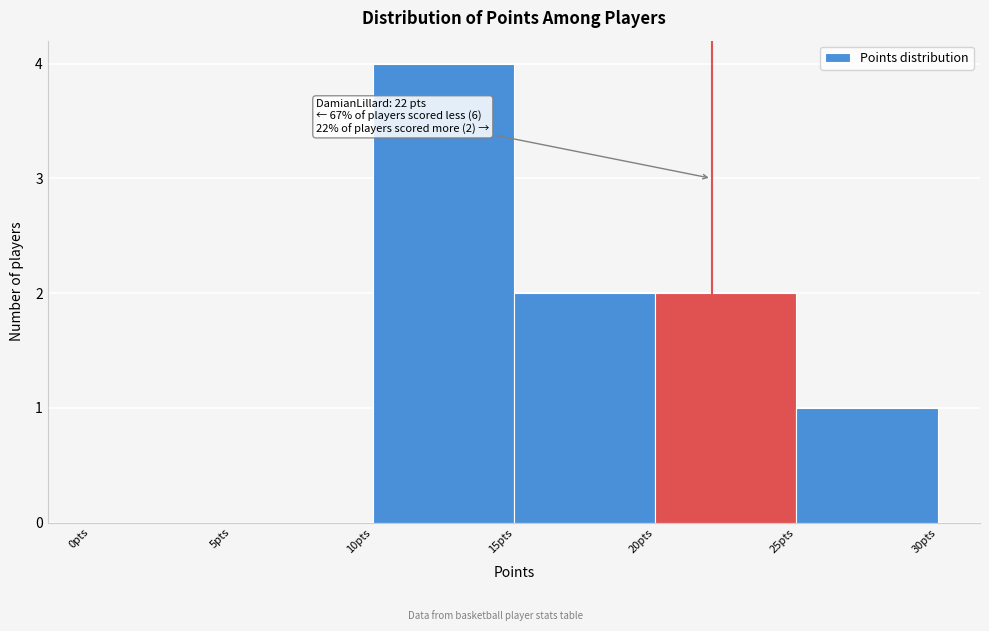

Over which range of the x-axis is the bar tallest?

10 to 15